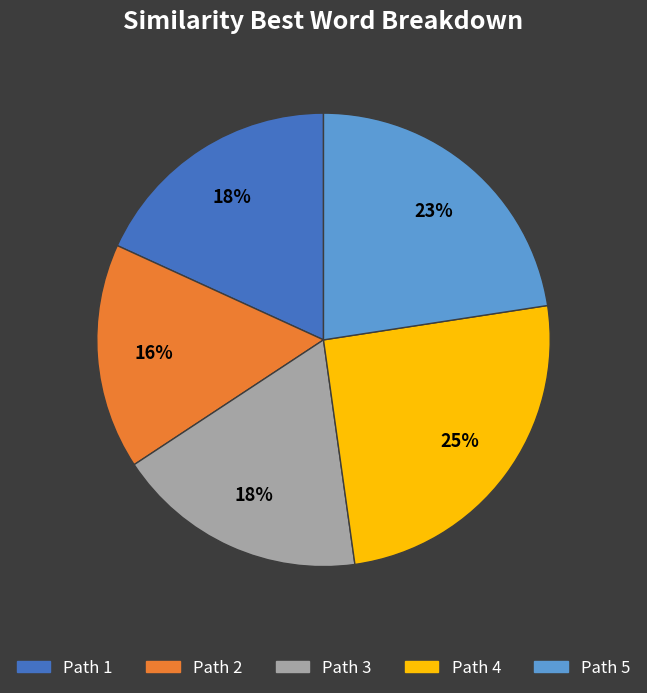

To the nearest percent, what is the difference between the Path 2 and Path 4 slice percentages?

9%